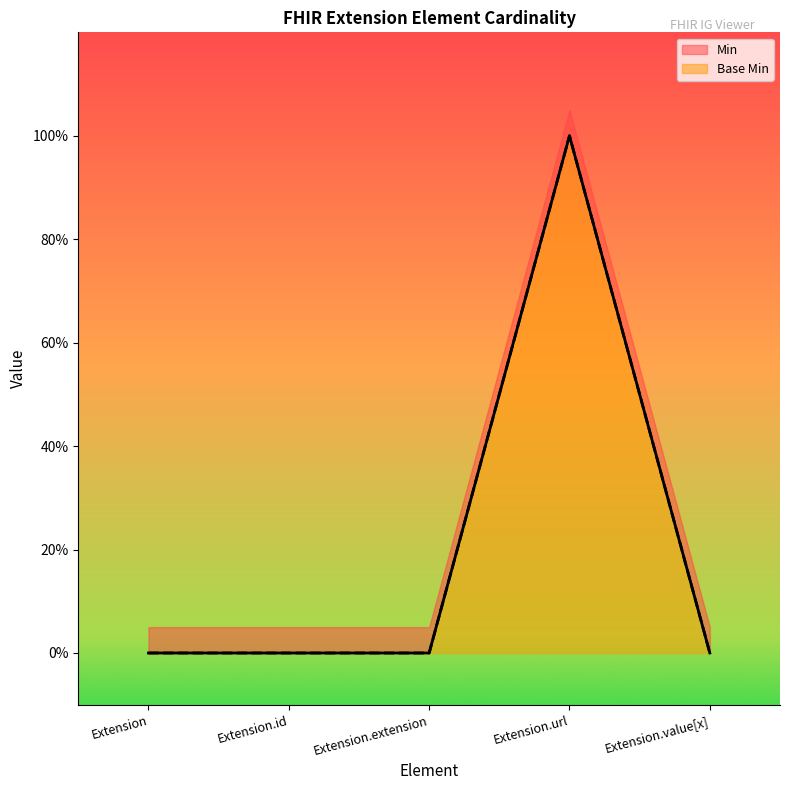

How many interior local peaks does the Min series have?

1